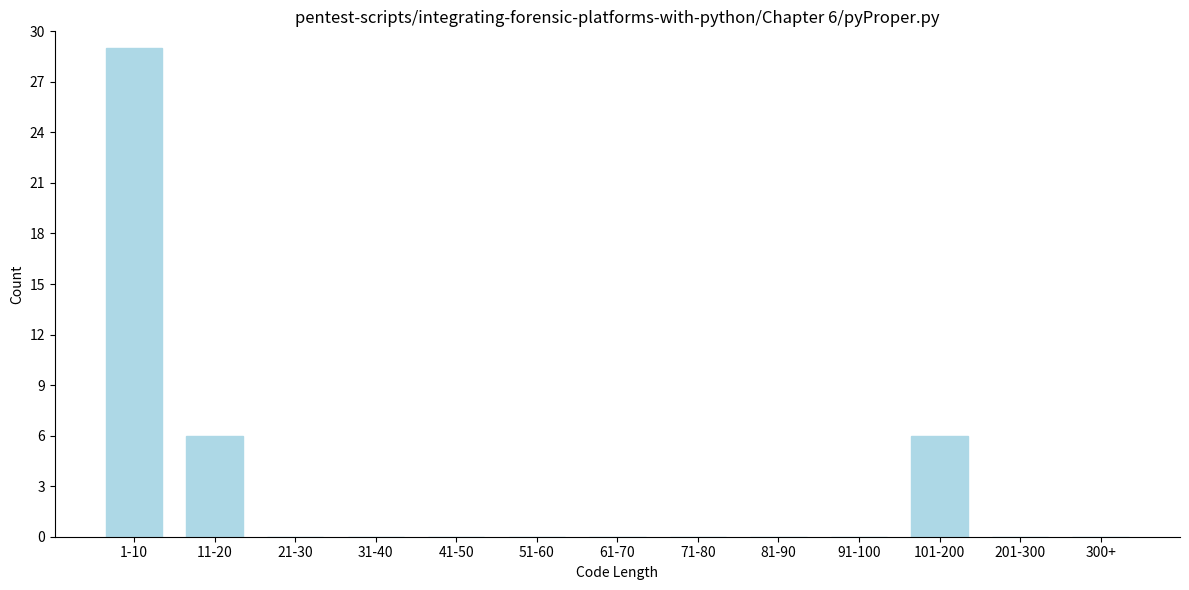

Reading left to right, what are all the values shown in this chart?

1-10=29	11-20=6	21-30=0	31-40=0	41-50=0	51-60=0	61-70=0	71-80=0	81-90=0	91-100=0	101-200=6	201-300=0	300+=0